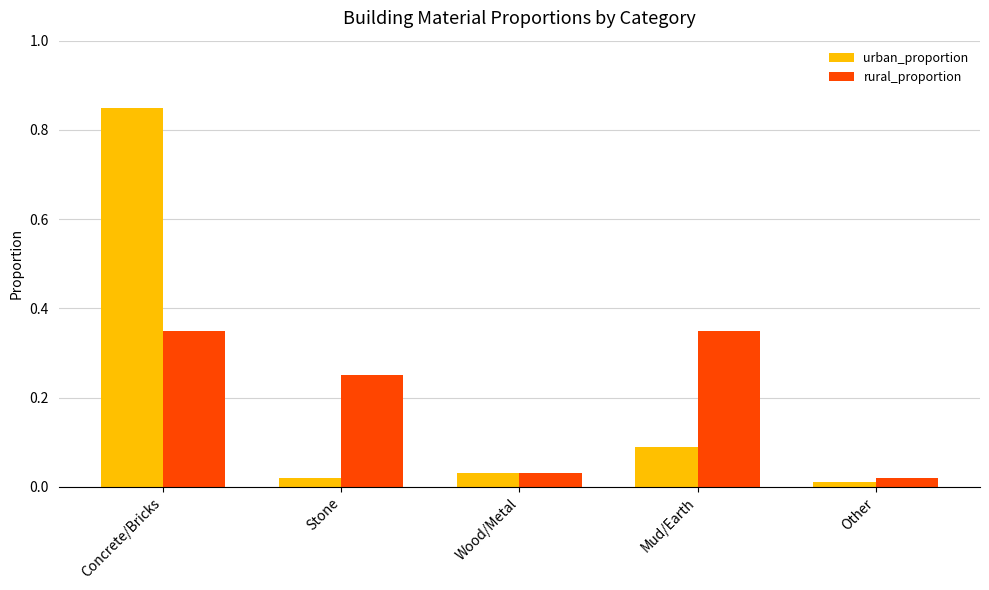

How many bars are there in each group?

2